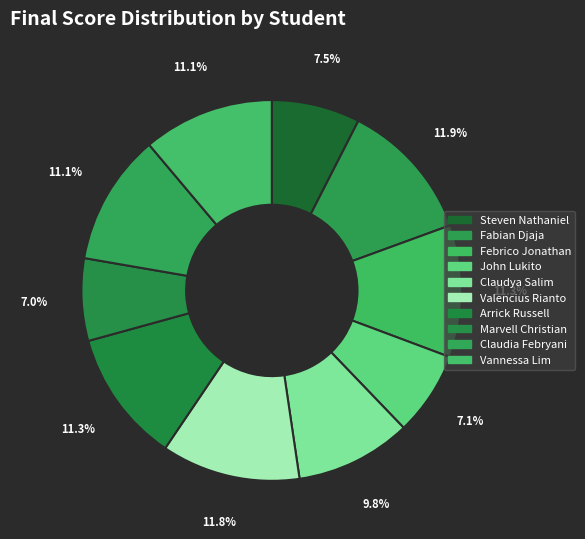

How many segments does this pie chart have?

10